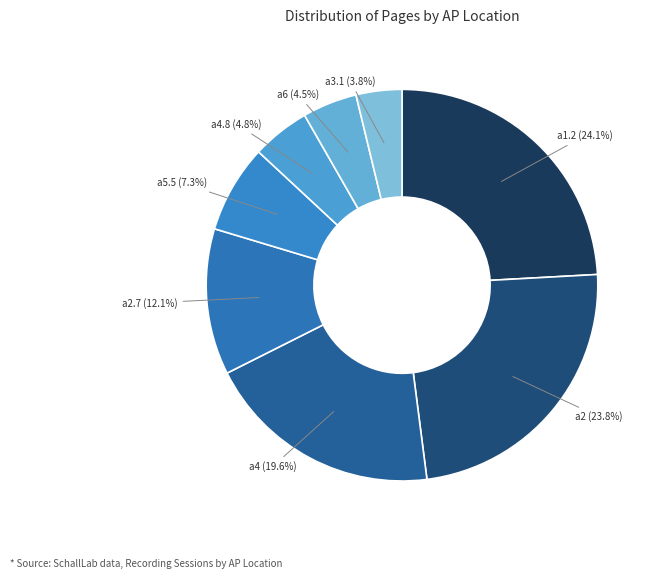

The a2.7 slice represents 1% of the pie. True or false?

False